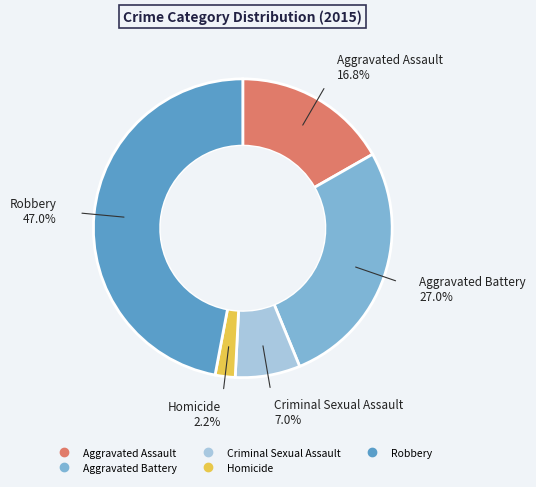

Which category has the smallest portion of the pie?

Homicide